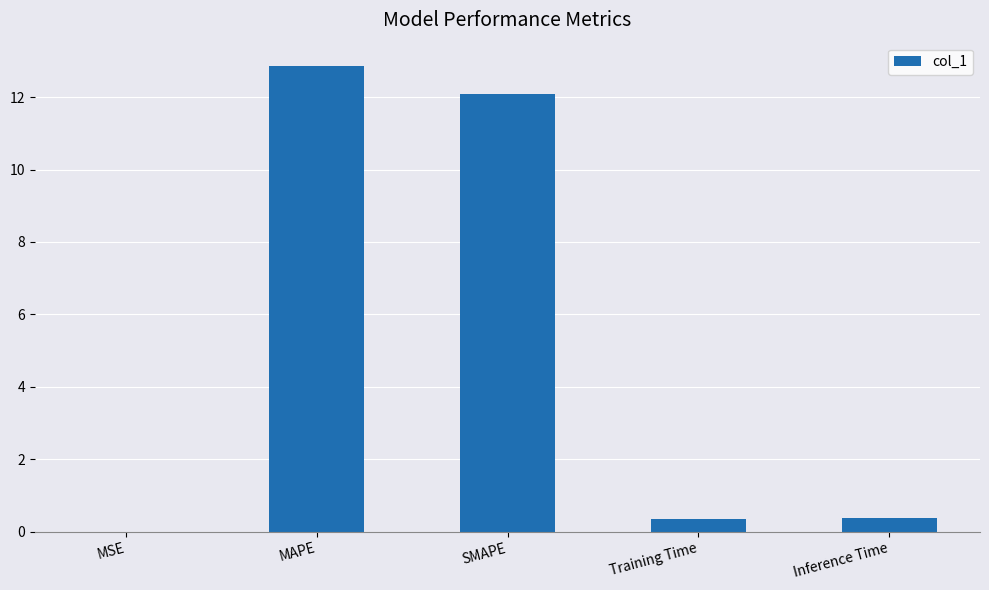

What is the greatest value displayed?

12.9